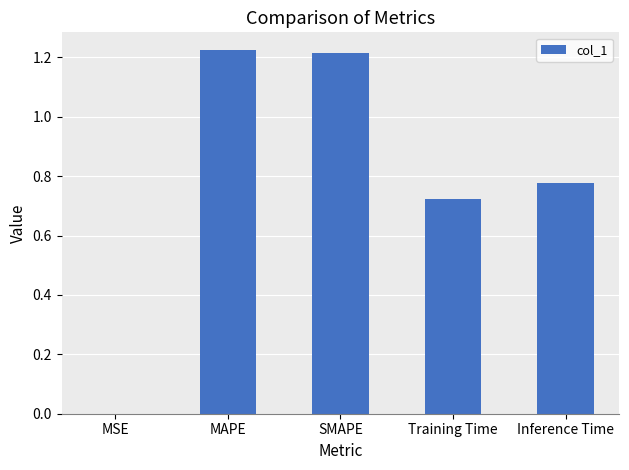

Between MSE and SMAPE, which is larger?

SMAPE